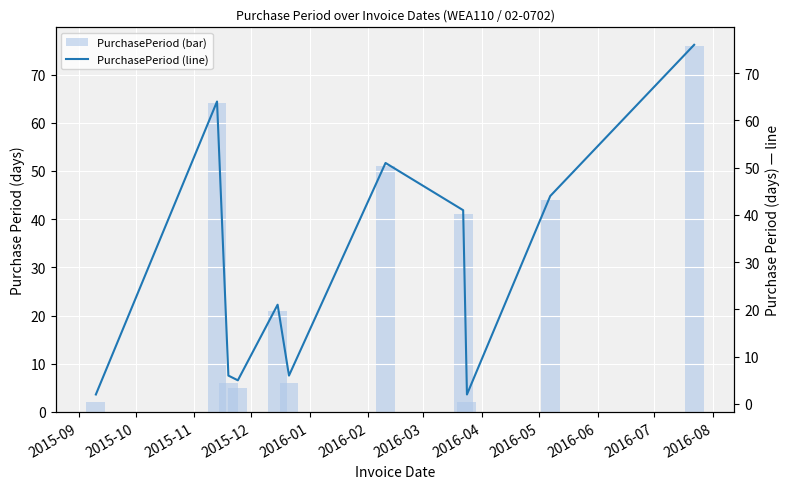

At which label does PurchasePeriod (line) reach its peak?

2016-07